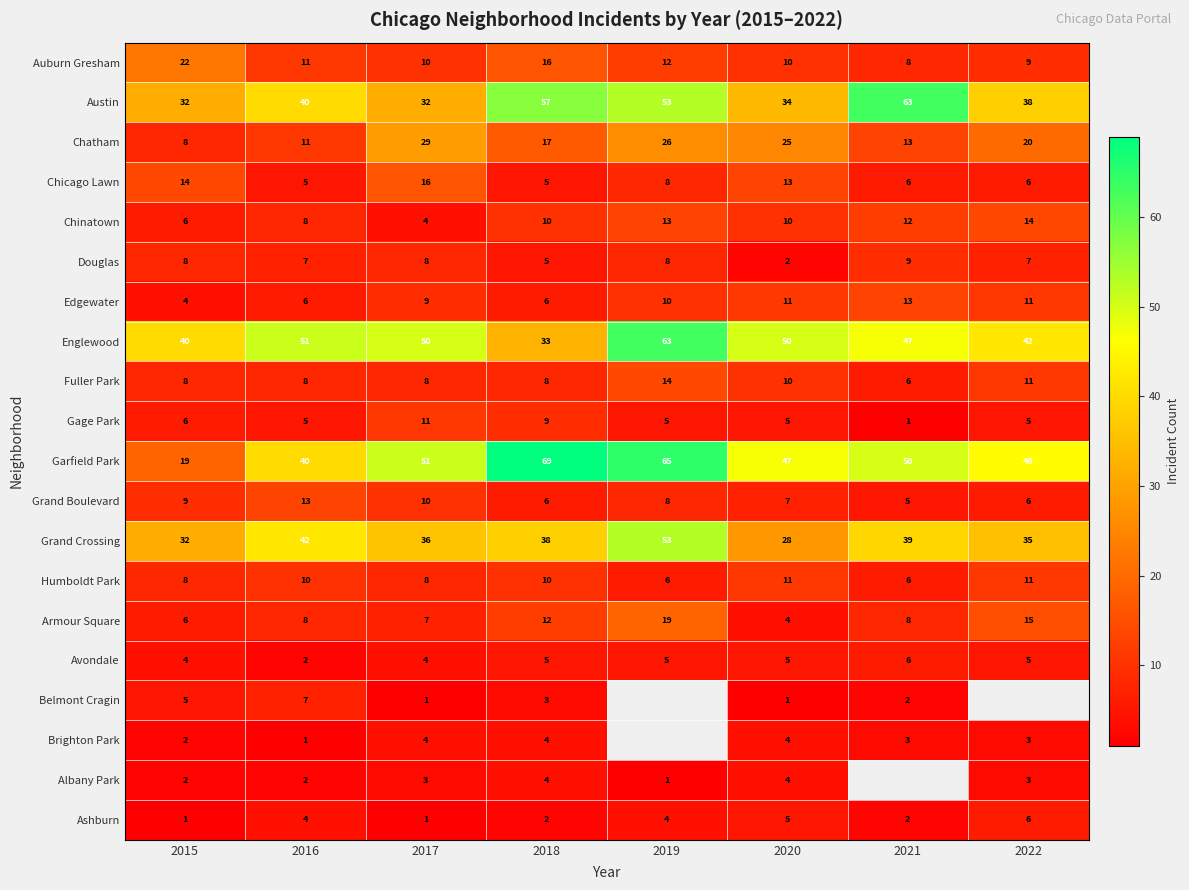

At how many categories does at least one series exceed 54?

3